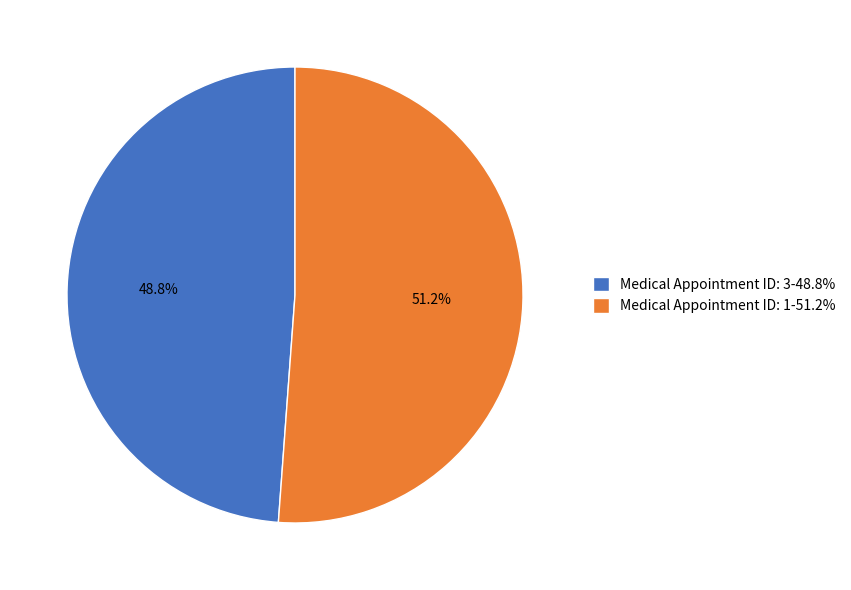

Is it true that Medical Appointment ID: 1 is 56% of the pie?

False